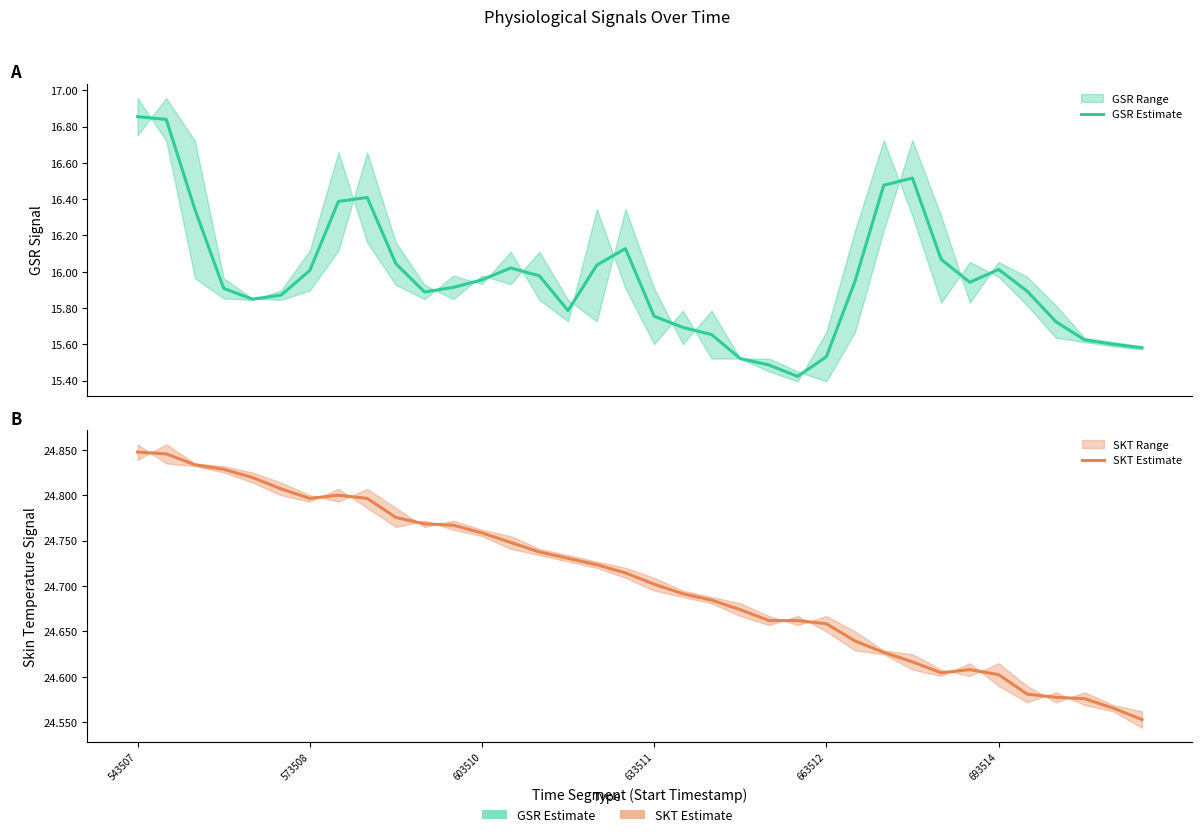

What is the average value of the SKT Estimate series?

24.7